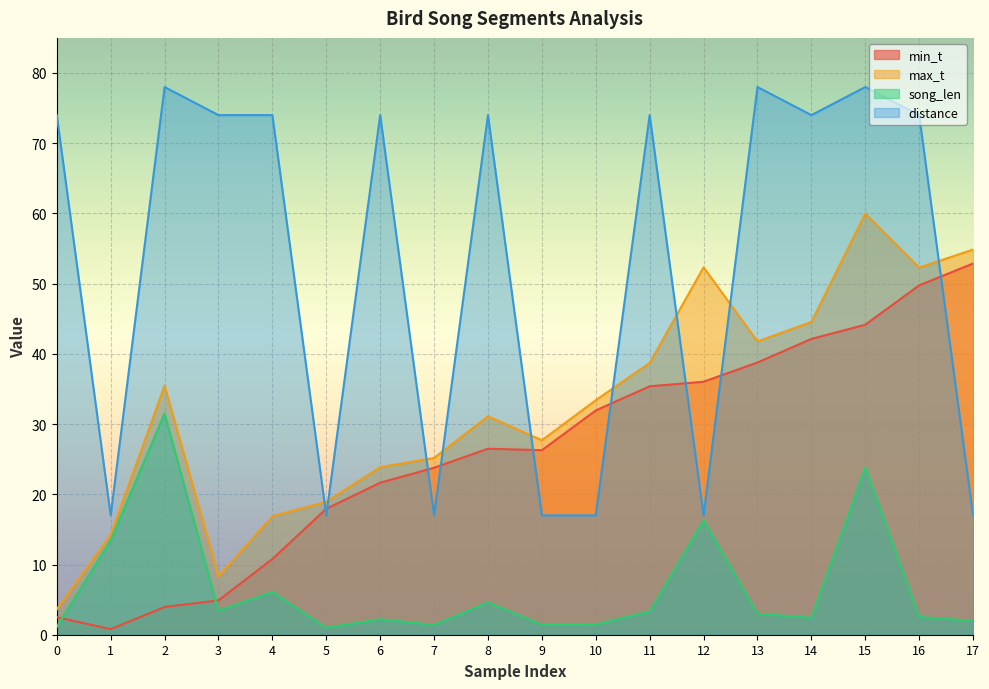

What is the value of the song_len point at the 16th from the left?

23.8